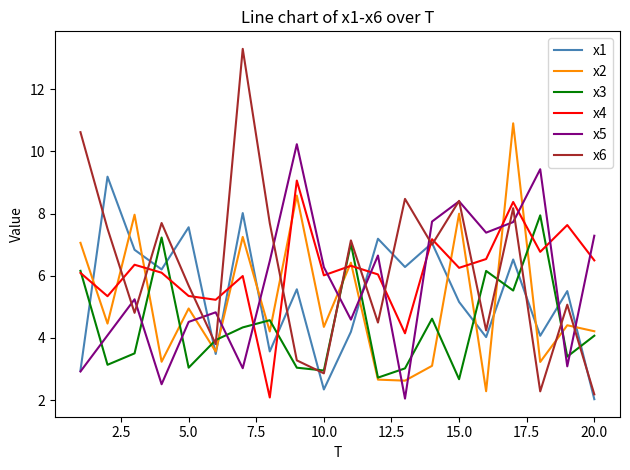

Does the chart have visible grid lines?

No